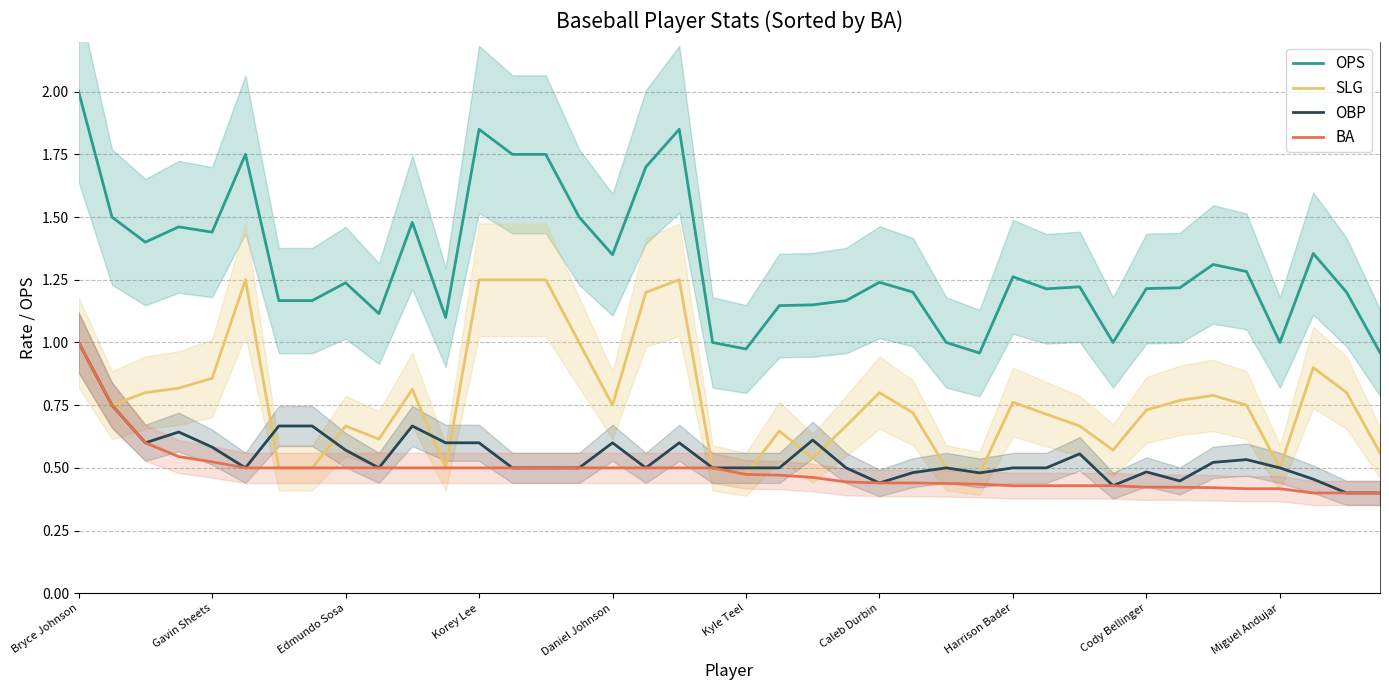

What is the total value across all series at 39?

2.3